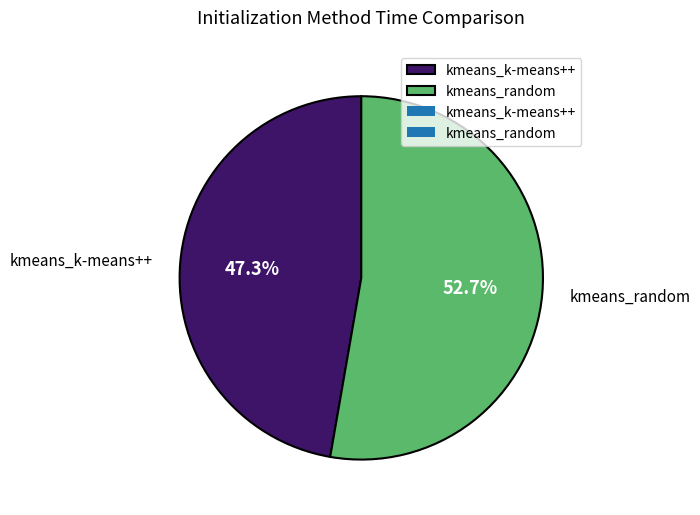

What is the ratio of the value at kmeans_random to the value at kmeans_k-means++?

1.1